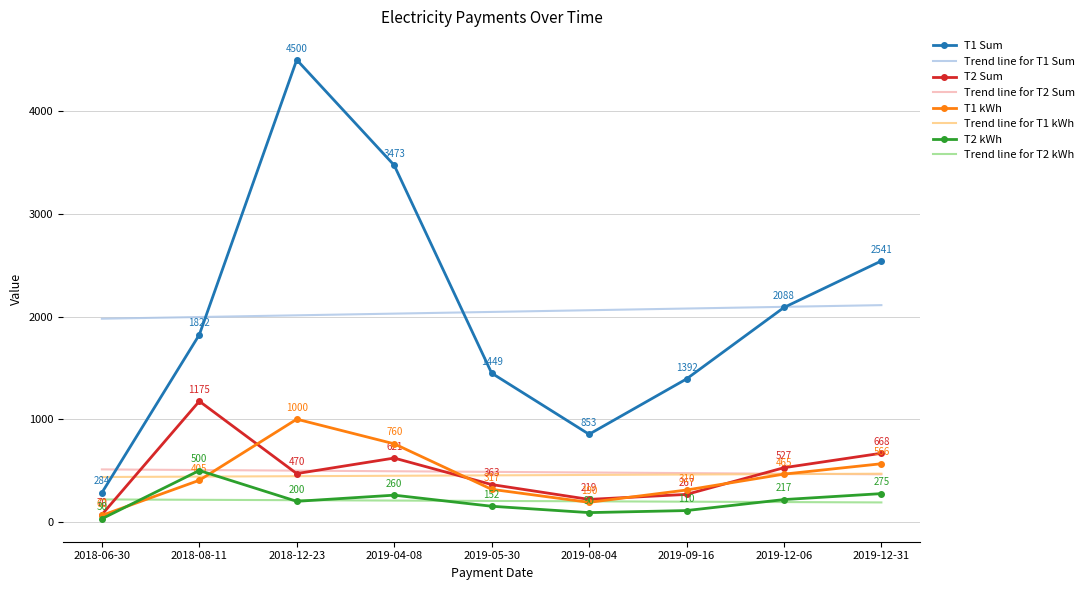

What position from the right is 2019-09-16?

3